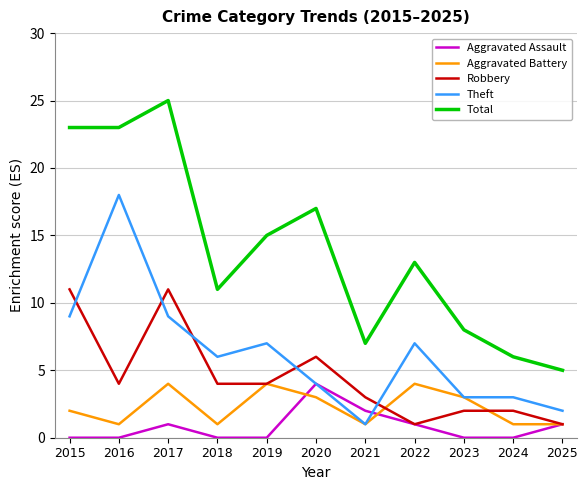

Which label corresponds to the largest value in the chart?

2017